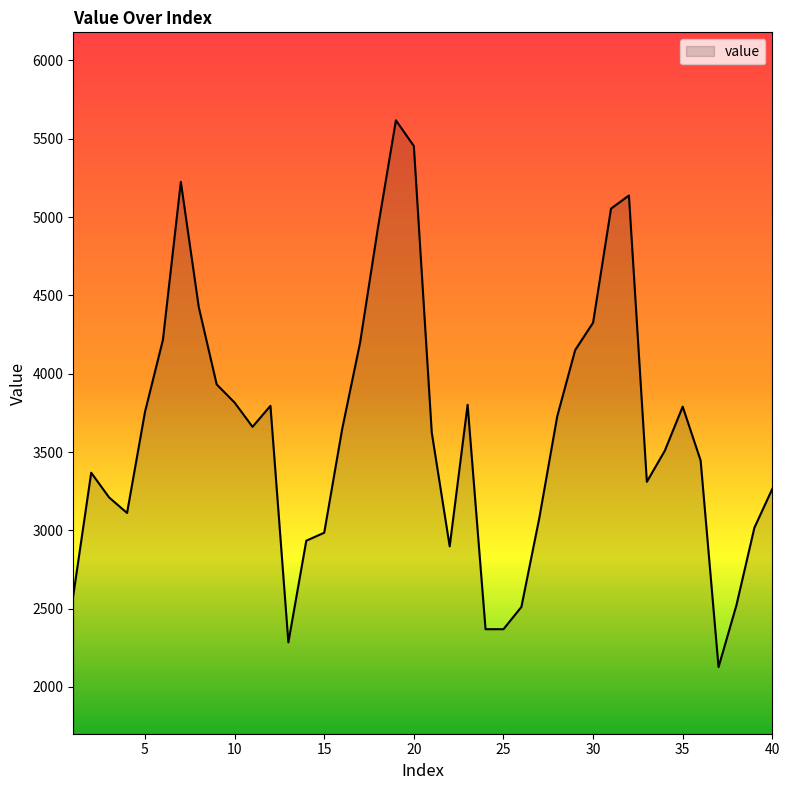

What is the maximum value shown in the chart?

5618